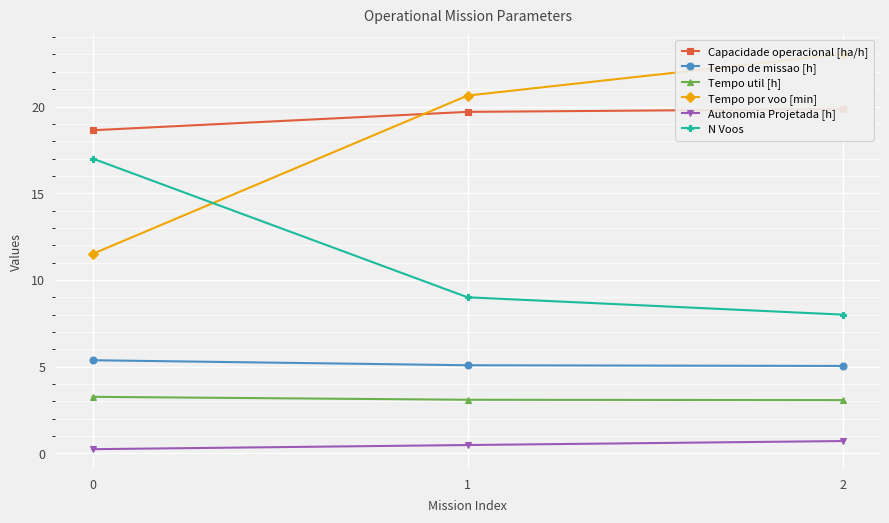

Rank the categories by Capacidade operacional [ha/h] value from highest to lowest.

2, 1, 0